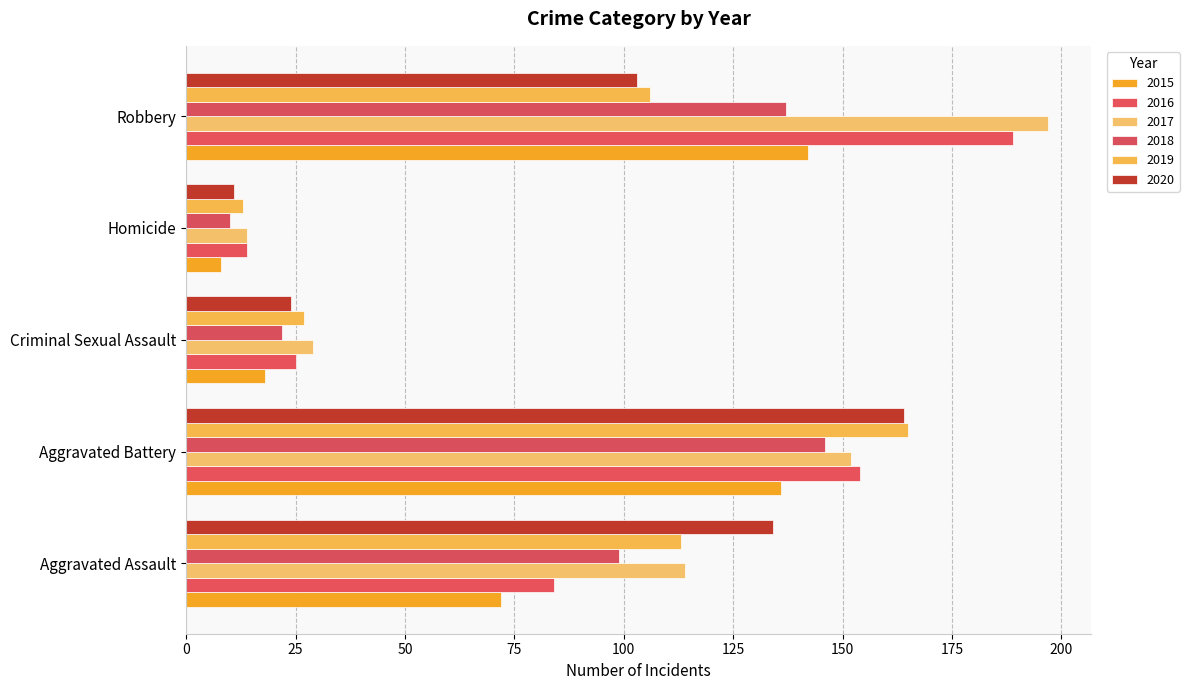

The value of 2020 at Homicide is 16. True or false?

False